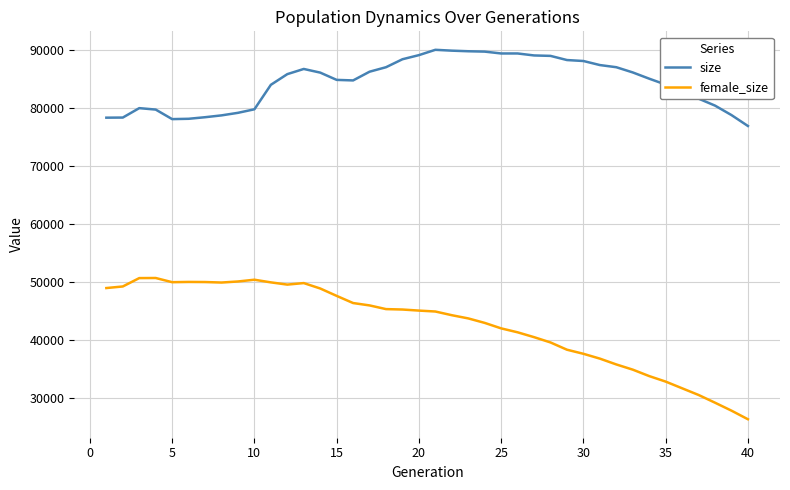

What is the minimum value for size?

76895